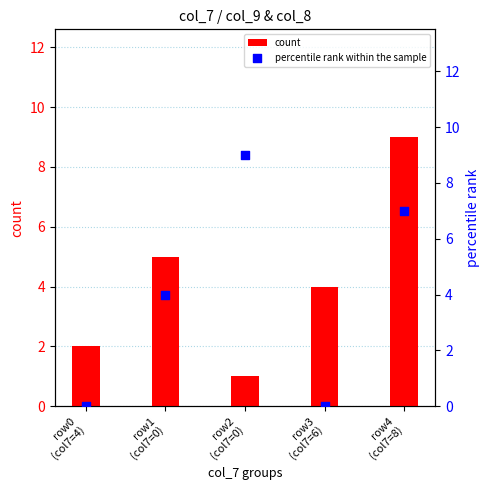

At which category is the sum across all series the highest?

row4
(col7=8)